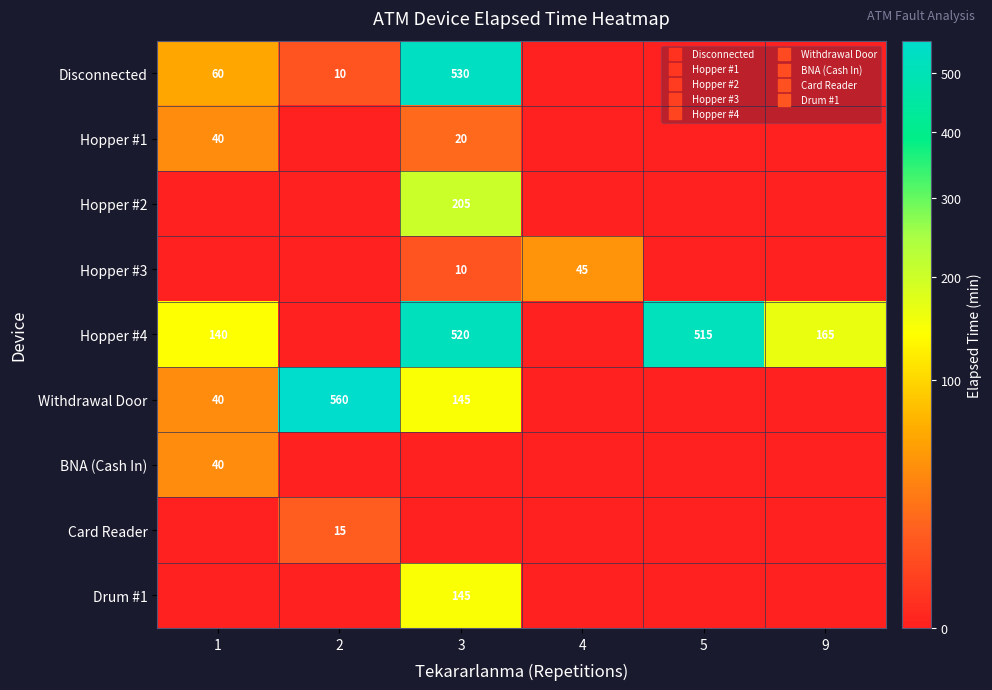

At how many categories does at least one series exceed 559?

1